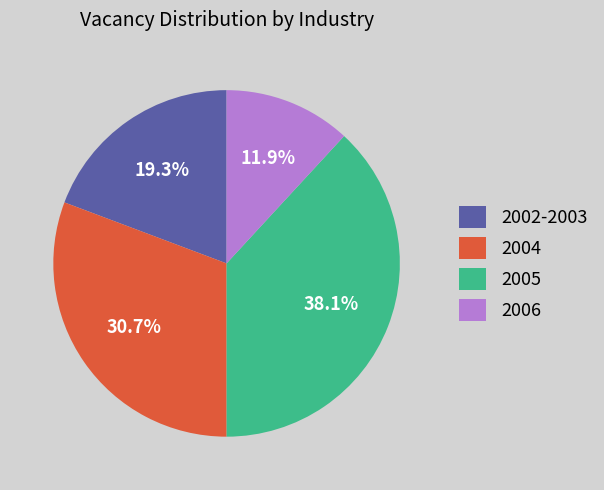

Which category has the biggest portion of the pie?

2005